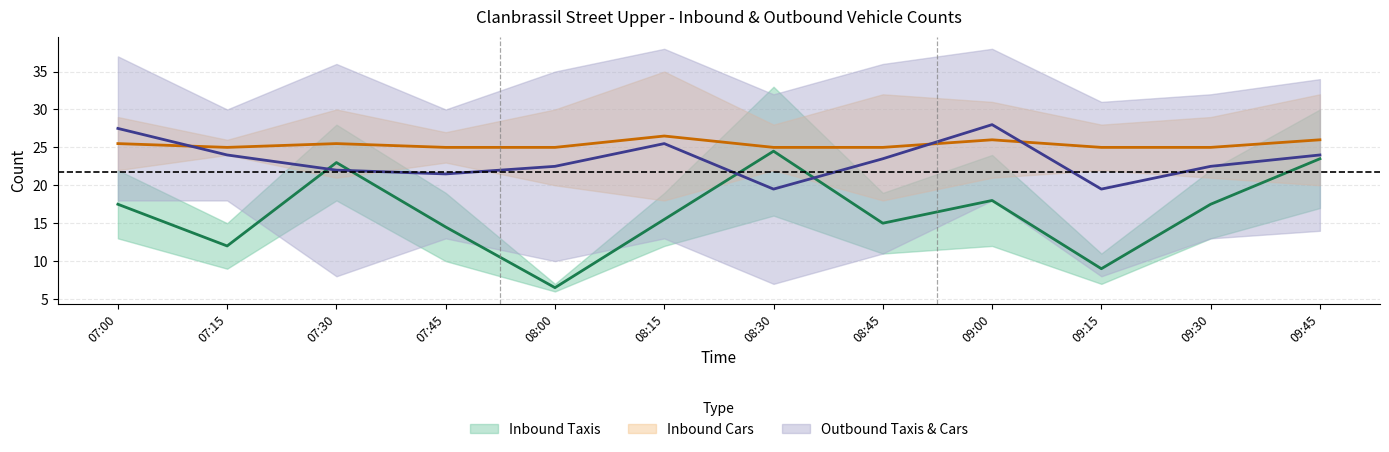

How many categories are shown in the chart?

12